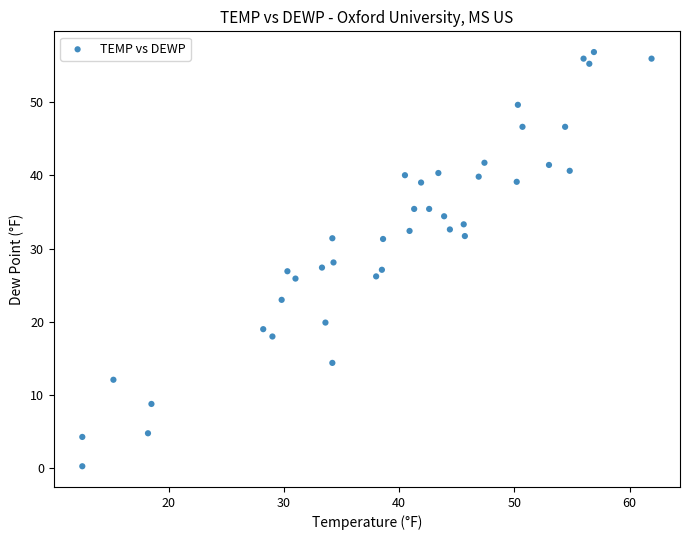

What is the range of Y values (max minus min)?

56.5